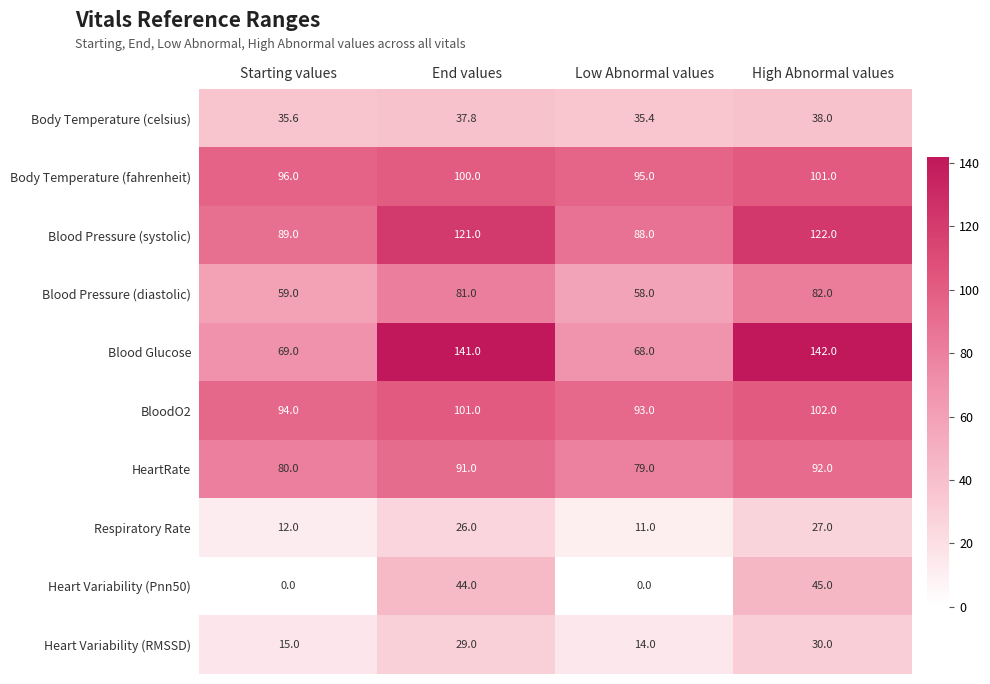

What is the average value of the Respiratory Rate series?

19.0